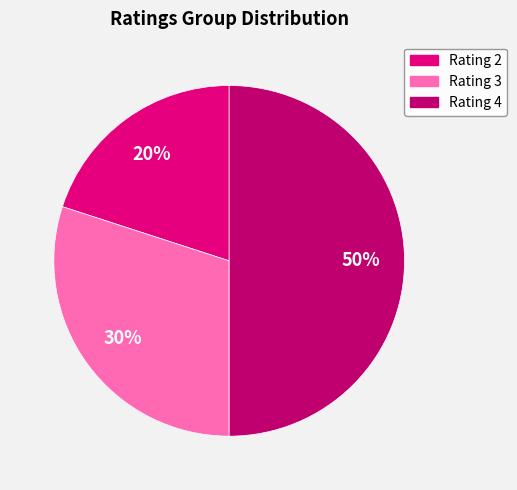

How many segments does this pie chart have?

3